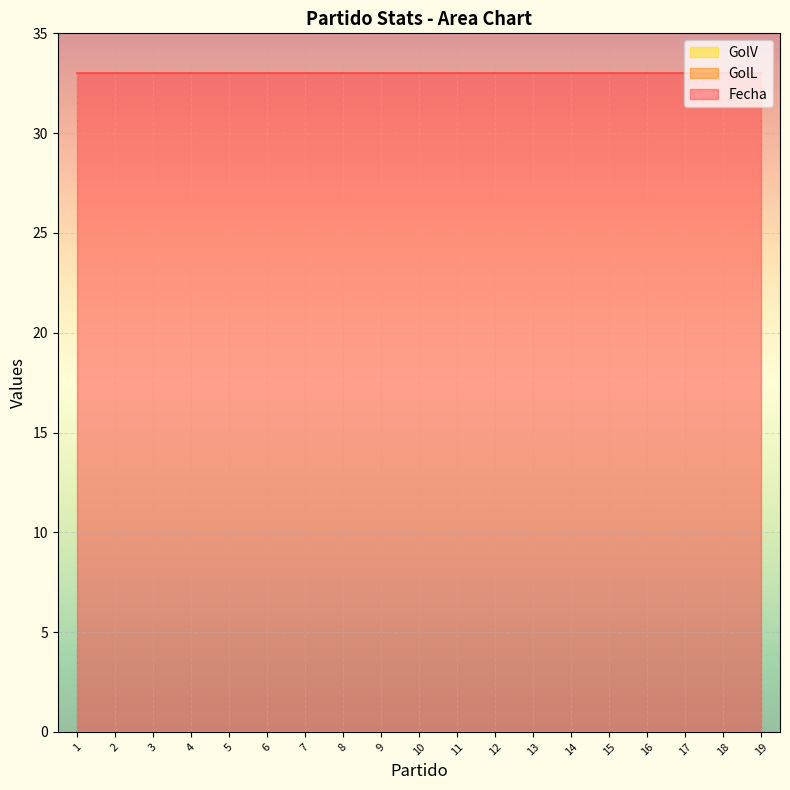

How many categories are shown in the chart?

19